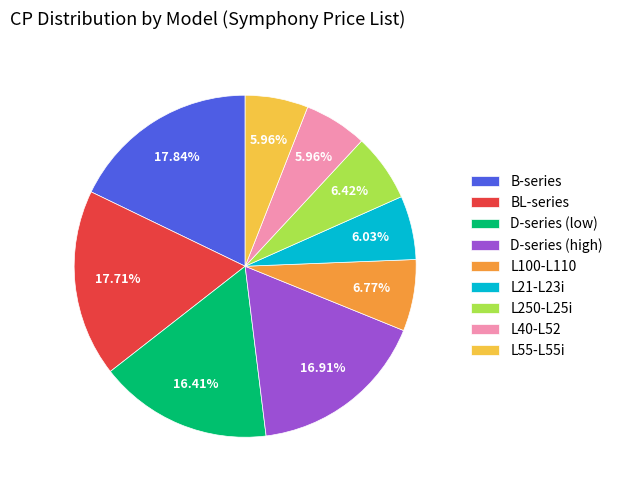

Combined, do L40-L52 and L55-L55i account for over 50%?

No